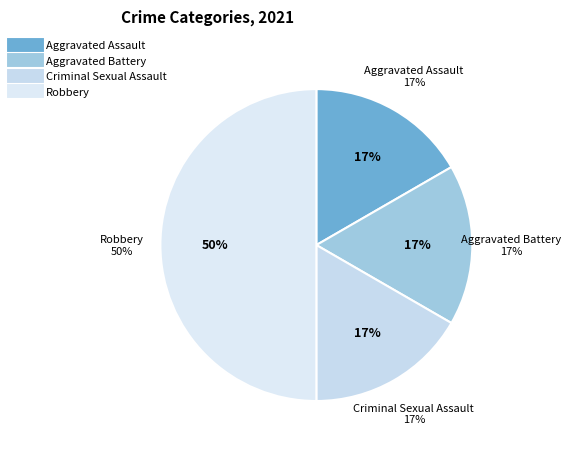

What is the ratio of the value at Aggravated Battery to the value at Robbery?

0.3